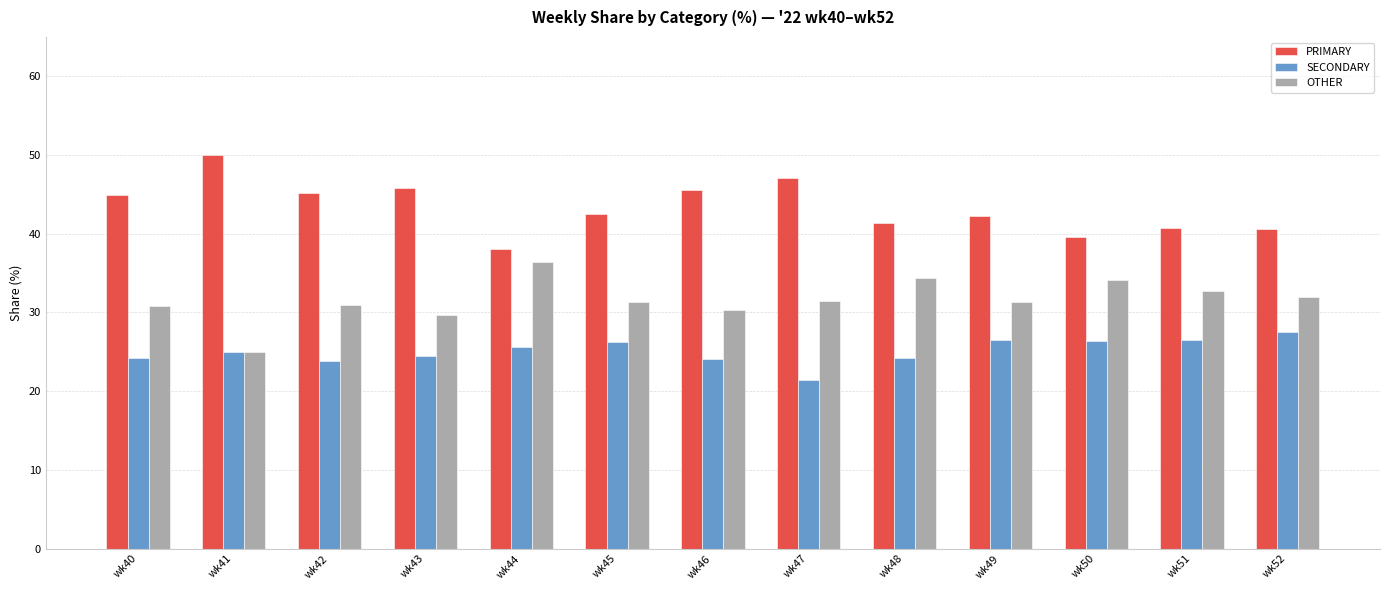

What is the minimum value for PRIMARY?

38.0